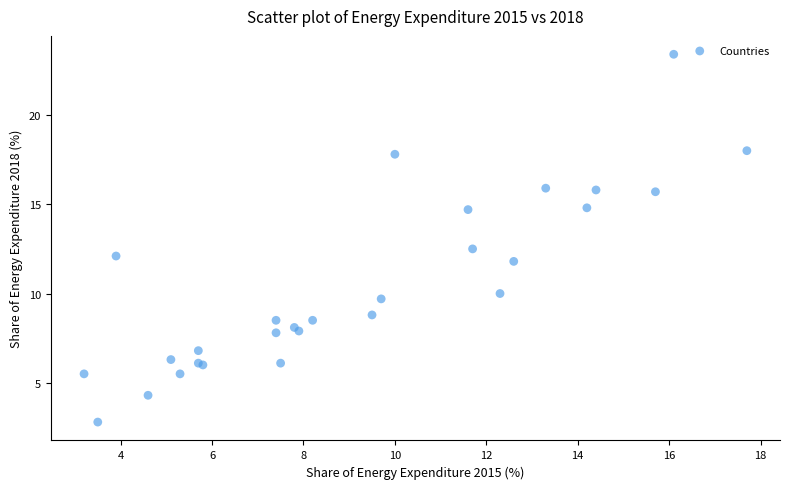

What Y value in the scatter plot is closest to 13?

12.5